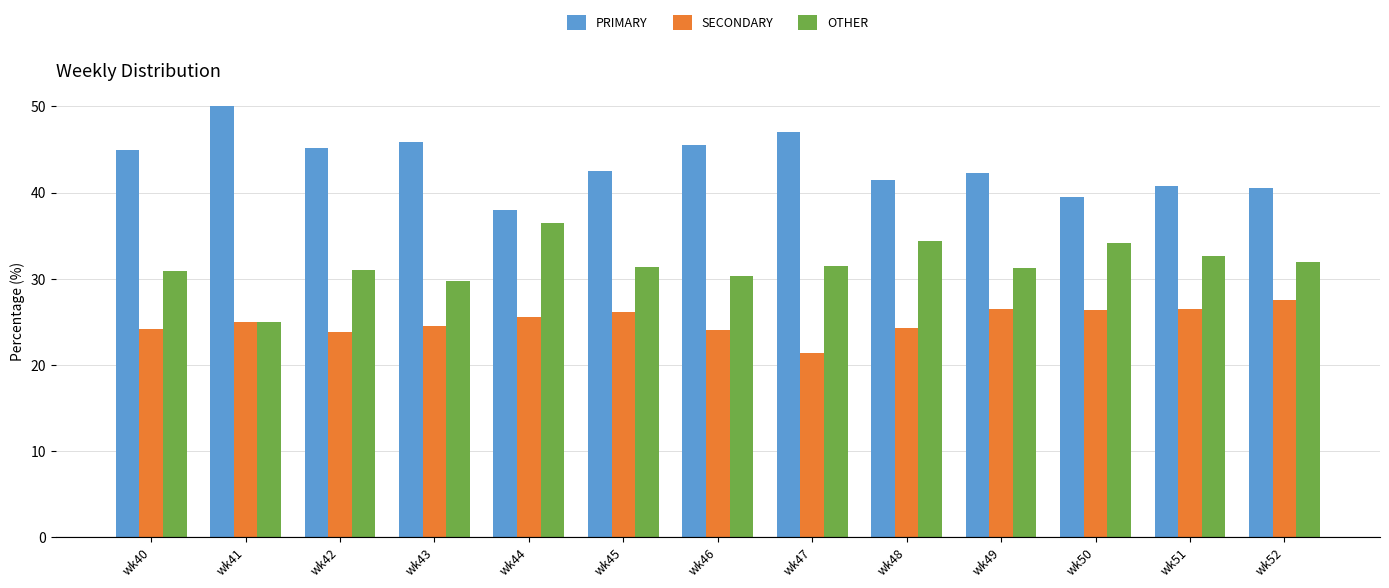

How many bars are there in total?

39